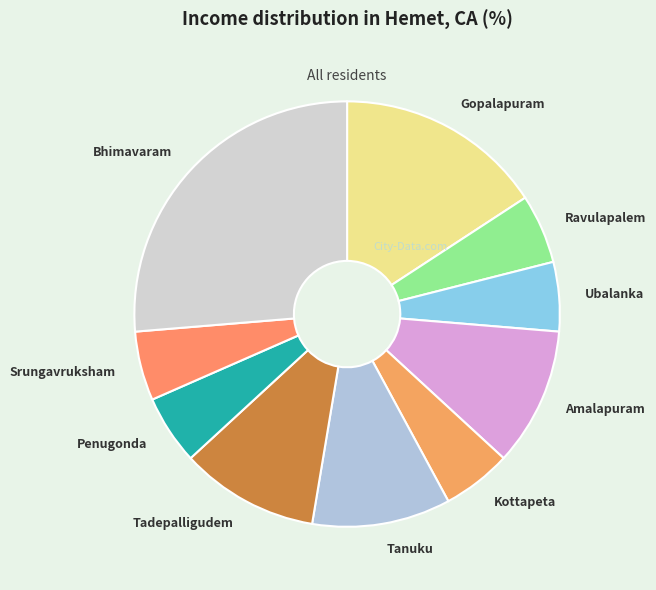

The Bhimavaram slice represents 16% of the pie. True or false?

False